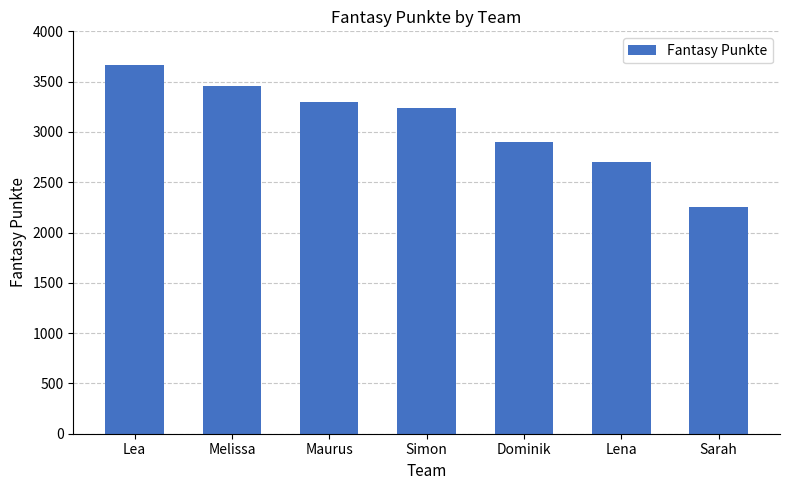

Are the bars horizontal?

No